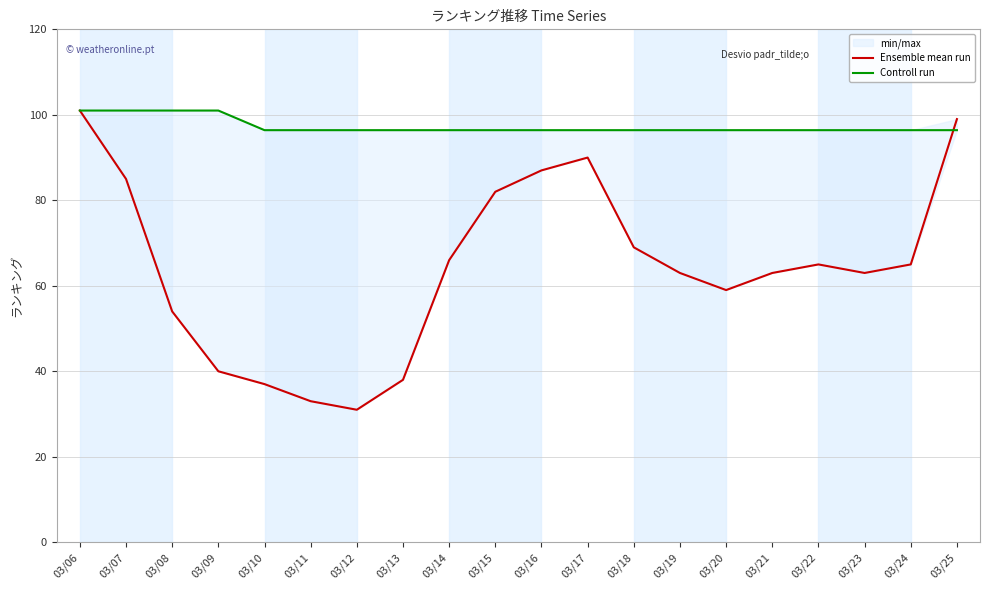

At which label does Controll run reach its minimum?

03/10